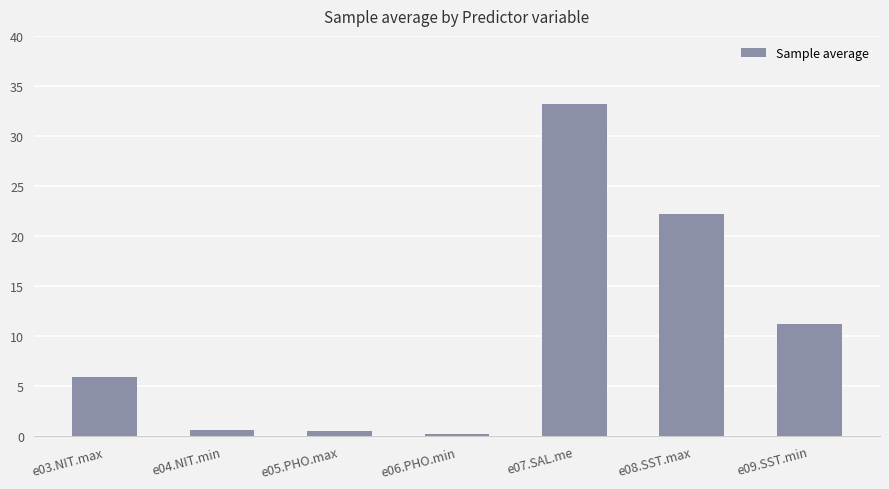

What is the difference between the maximum and minimum values?

33.0